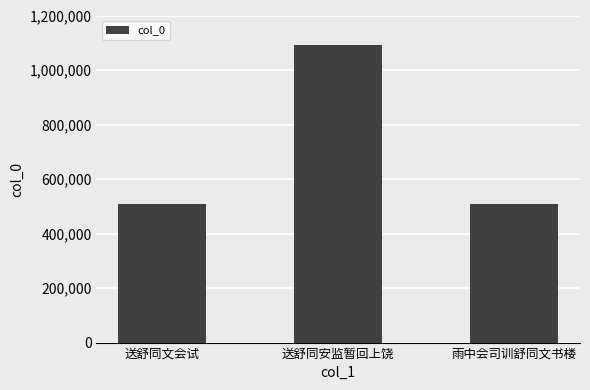

What is the difference between the maximum and second lowest values?

586208